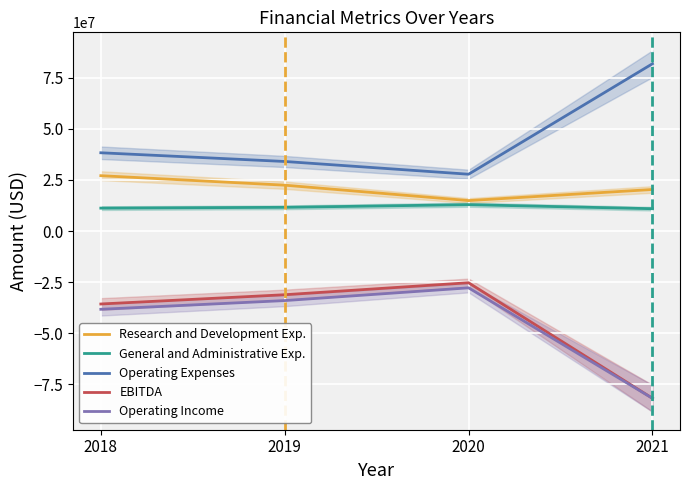

At which category does Research and Development Exp. reach its first local valley?

2020